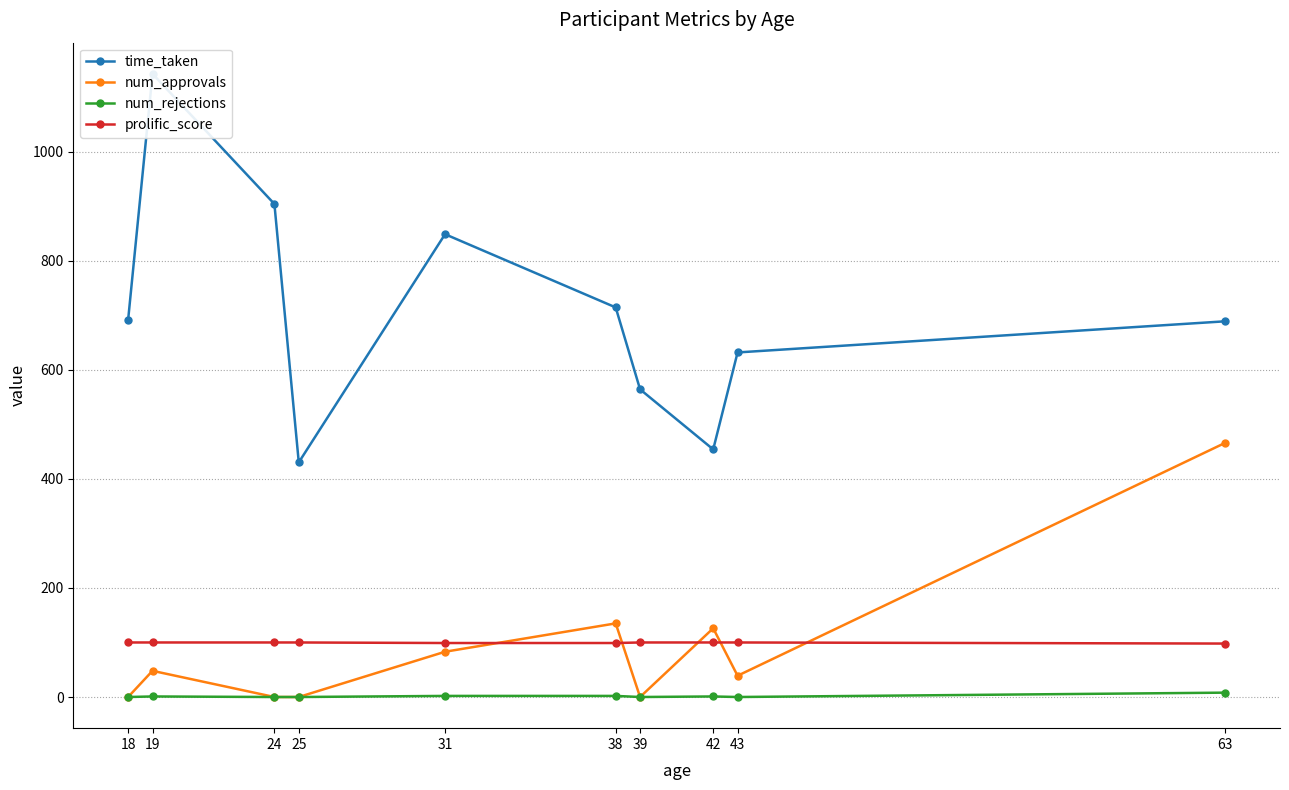

True or false: prolific_score and time_taken cross at least once.

False